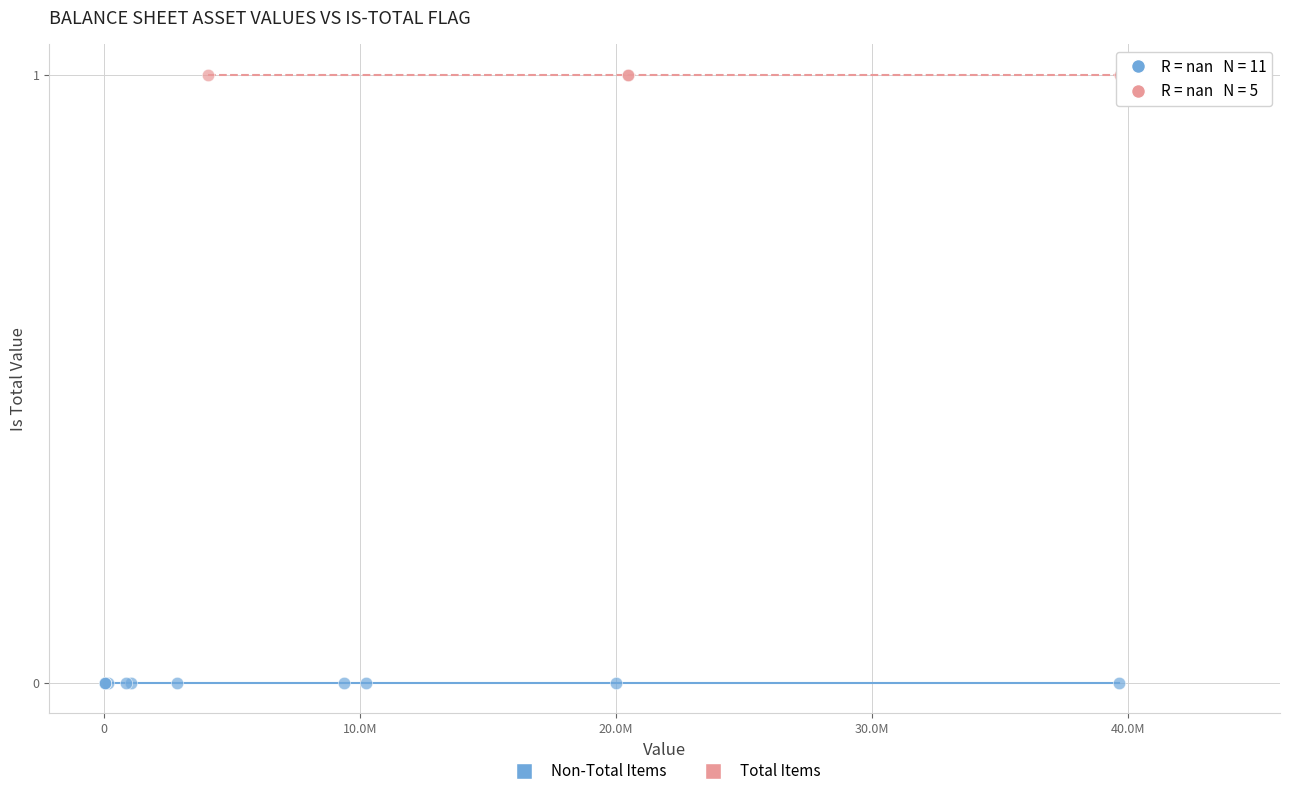

Which series contains the lowest Y value?

Non-Total Items